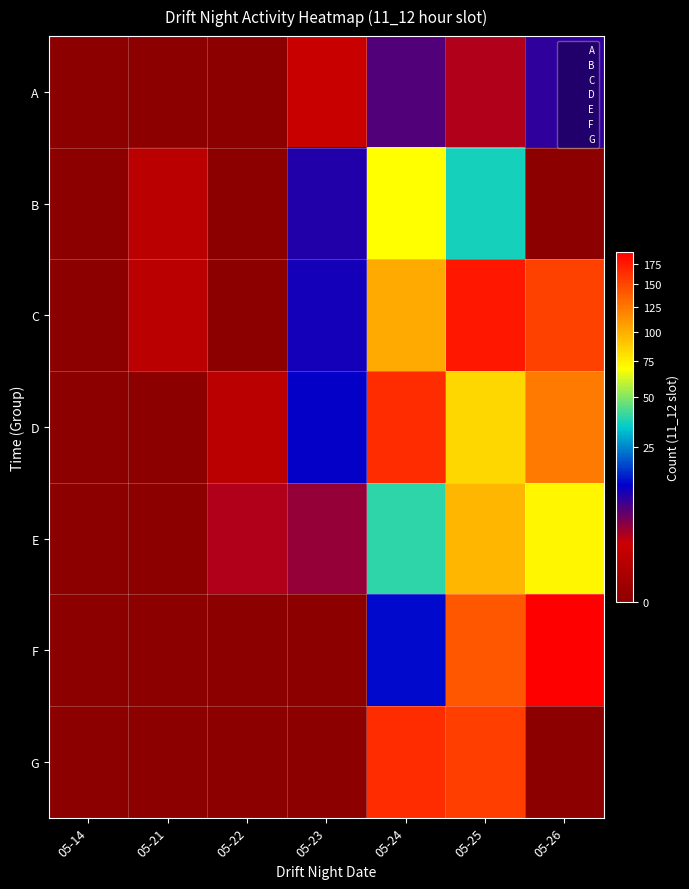

Reading left to right, what are all the values shown in this chart?

A: 05-14=0	05-21=0	05-22=0	05-23=2	05-24=7	05-25=3	05-26=9
B: 05-14=0	05-21=1	05-22=0	05-23=10	05-24=69	05-25=36	05-26=0
C: 05-14=0	05-21=1	05-22=0	05-23=11	05-24=102	05-25=177	05-26=152
D: 05-14=0	05-21=0	05-22=1	05-23=12	05-24=164	05-25=83	05-26=124
E: 05-14=0	05-21=0	05-22=3	05-23=4	05-24=39	05-25=96	05-26=73
F: 05-14=0	05-21=0	05-22=0	05-23=0	05-24=13	05-25=141	05-26=192
G: 05-14=0	05-21=0	05-22=0	05-23=0	05-24=164	05-25=155	05-26=0